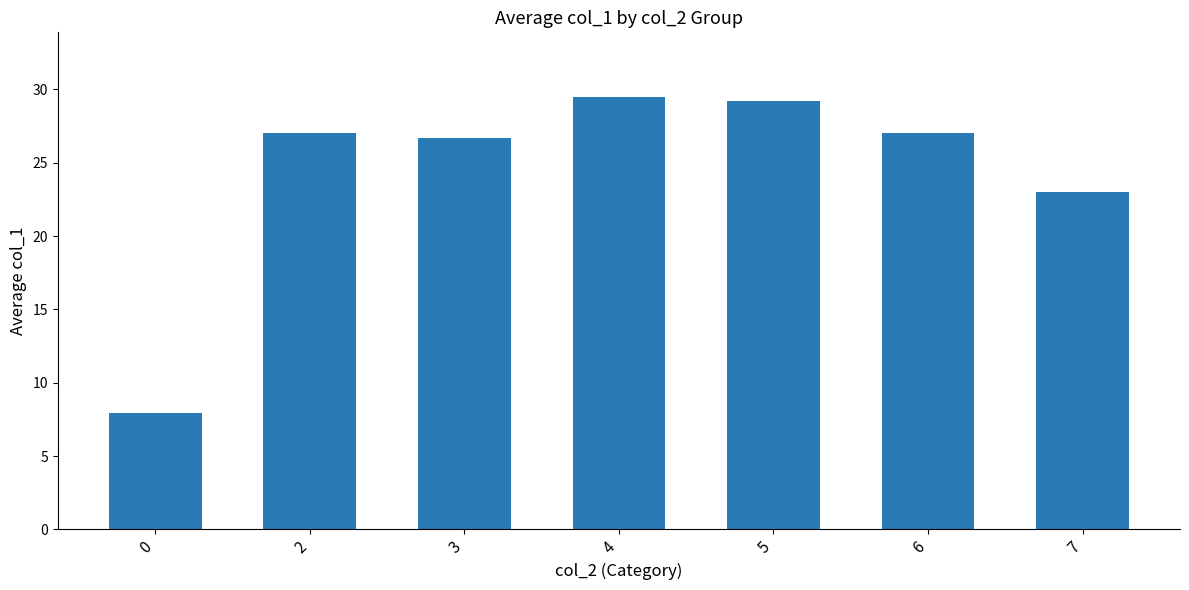

Read the value at 3.

26.7